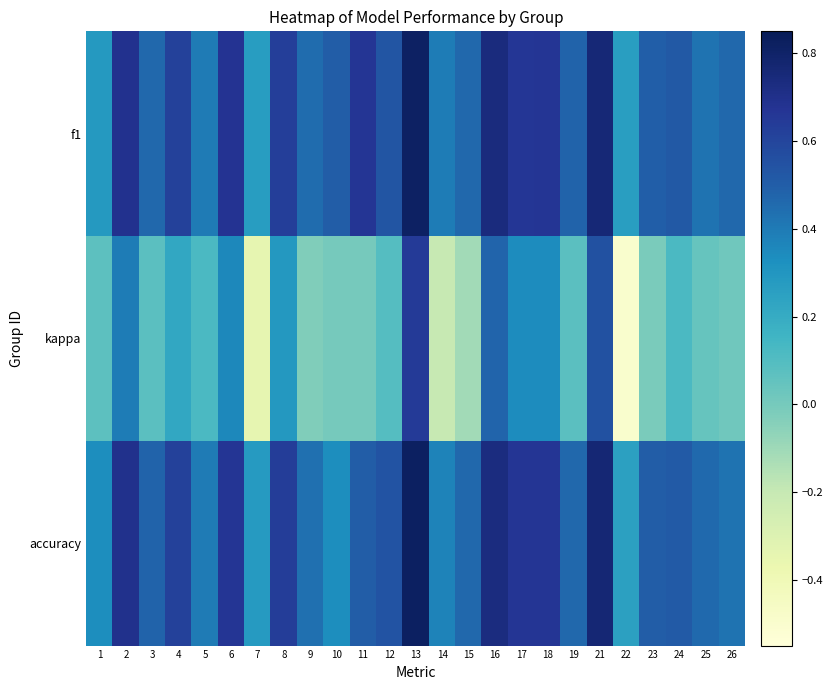

Reading left to right, list all the values displayed in this chart.

f1: 1=0.3	2=0.7	3=0.5	4=0.6	5=0.4	6=0.7	7=0.3	8=0.6	9=0.4	10=0.5	11=0.7	12=0.5	13=0.8	14=0.4	15=0.5	16=0.7	17=0.7	18=0.7	19=0.5	21=0.8	22=0.3	23=0.5	24=0.5	25=0.4	26=0.5
kappa: 1=0.1	2=0.4	3=0.1	4=0.2	5=0.1	6=0.4	7=-0.3	8=0.3	9=-0.0	10=0.0	11=0.0	12=0.1	13=0.6	14=-0.2	15=-0.1	16=0.5	17=0.3	18=0.3	19=0.1	21=0.6	22=-0.5	23=-0.0	24=0.1	25=0.0	26=0.0
accuracy: 1=0.3	2=0.7	3=0.5	4=0.6	5=0.4	6=0.7	7=0.3	8=0.6	9=0.4	10=0.3	11=0.5	12=0.5	13=0.8	14=0.4	15=0.5	16=0.7	17=0.7	18=0.7	19=0.5	21=0.8	22=0.2	23=0.5	24=0.5	25=0.5	26=0.4